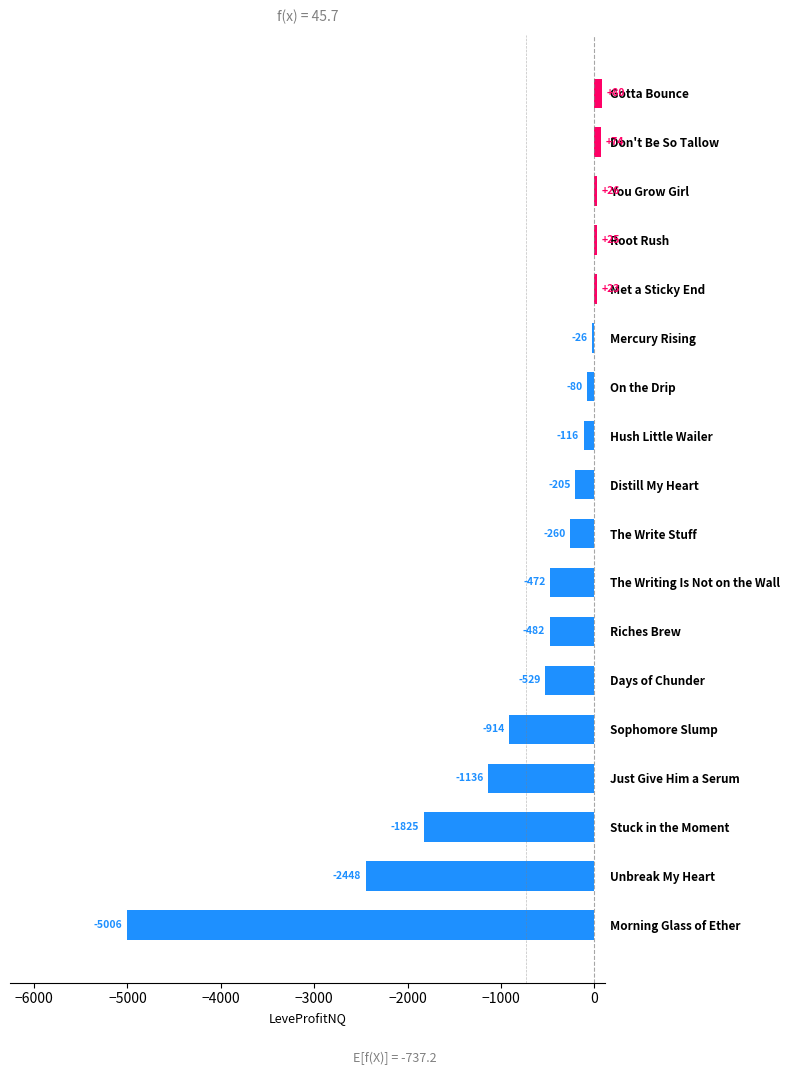

What is the difference between the second highest and minimum values?

5079.6